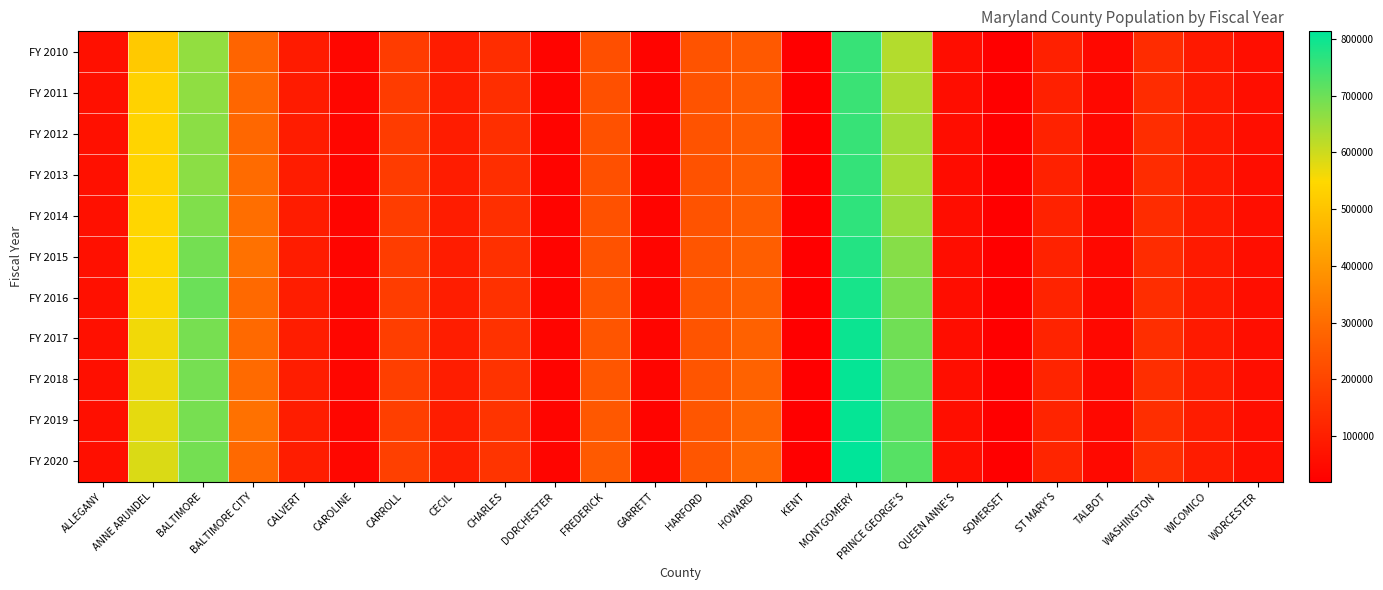

What is the smallest value displayed?

19388